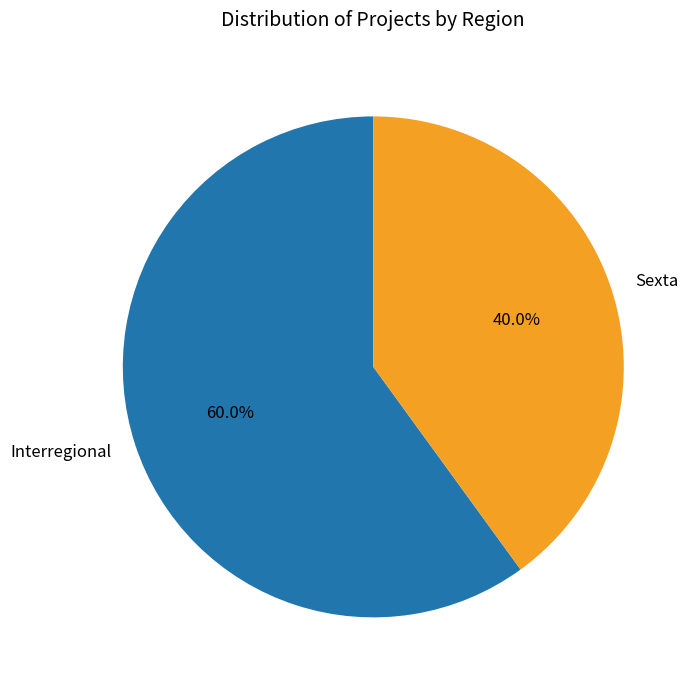

What percentage is the Sexta slice, to the nearest percent?

40%